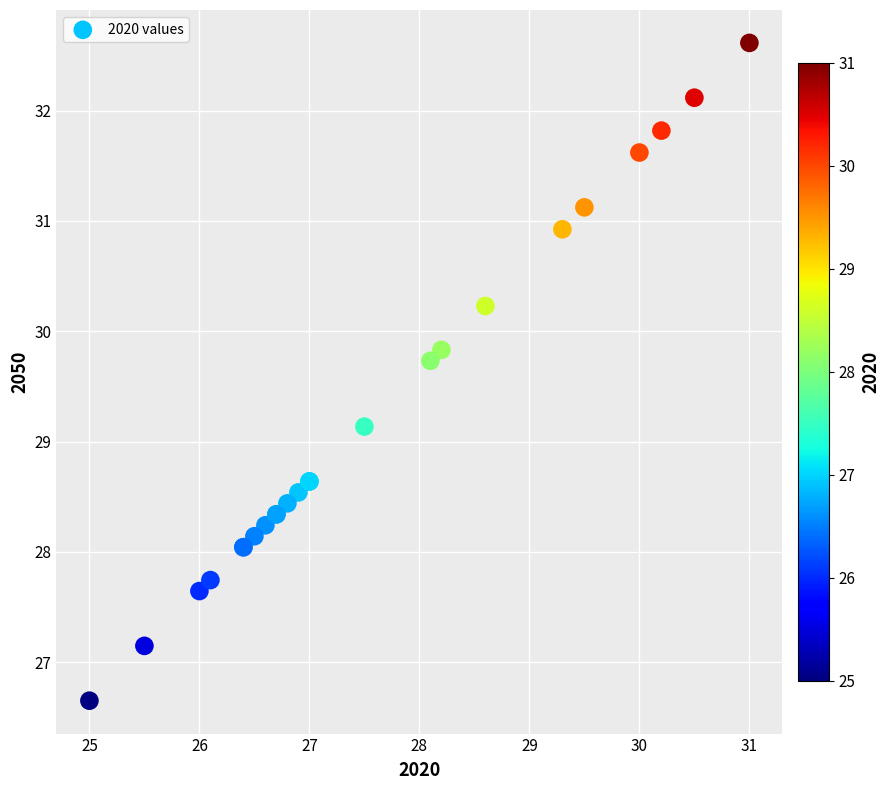

What Y value in the scatter plot is closest to 29?

29.1